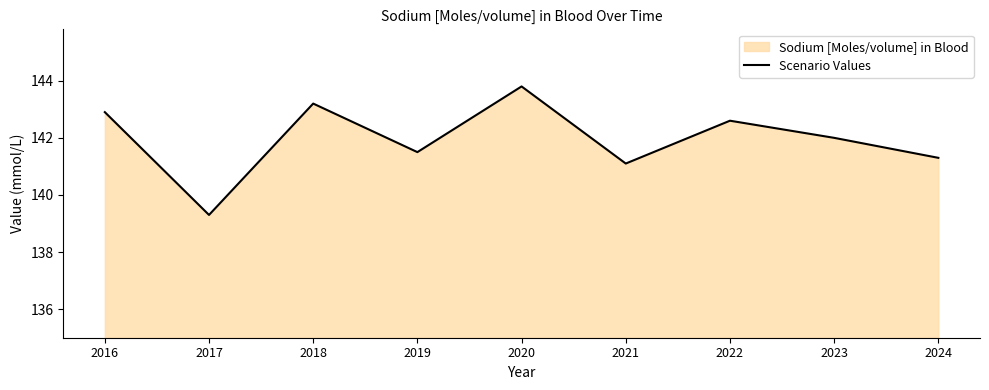

Reading left to right, list all the values displayed in this chart.

2016=142.9	2017=139.3	2018=143.2	2019=141.5	2020=143.8	2021=141.1	2022=142.6	2023=142.0	2024=141.3